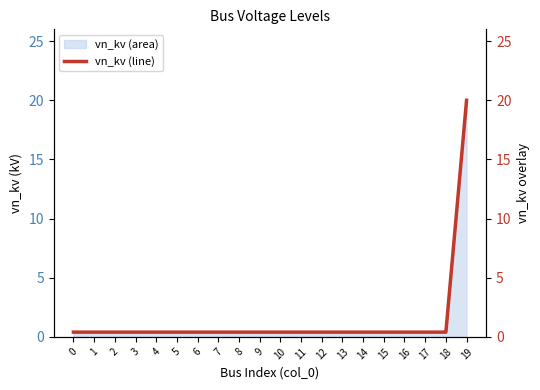

Is it true that the value at 12 is 0.4?

True